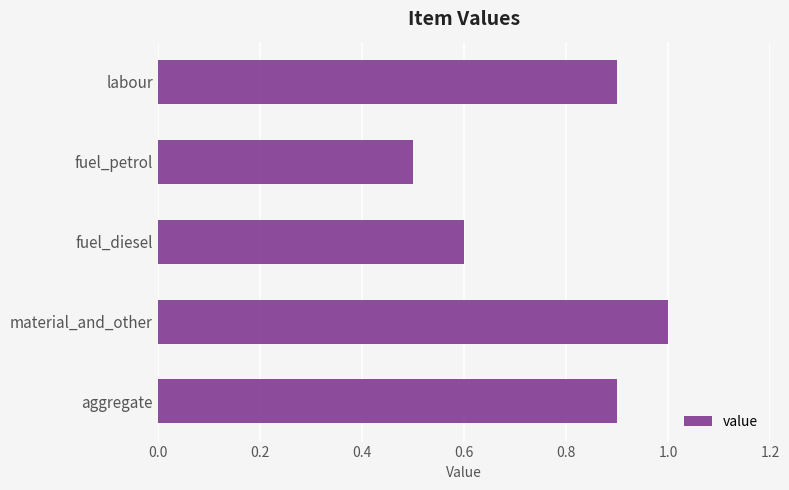

At which label is the value closest to 0?

fuel_petrol